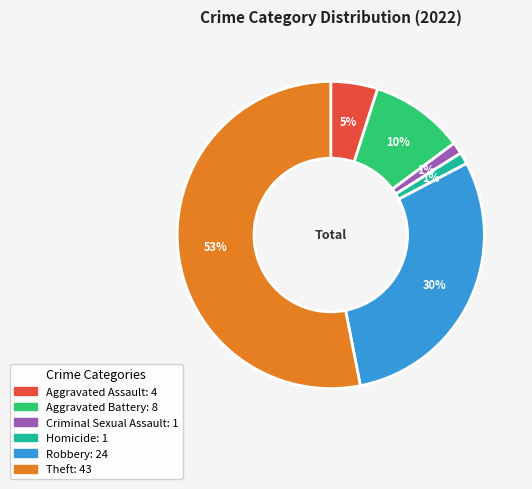

To the nearest percent, what is the average slice percentage?

17%